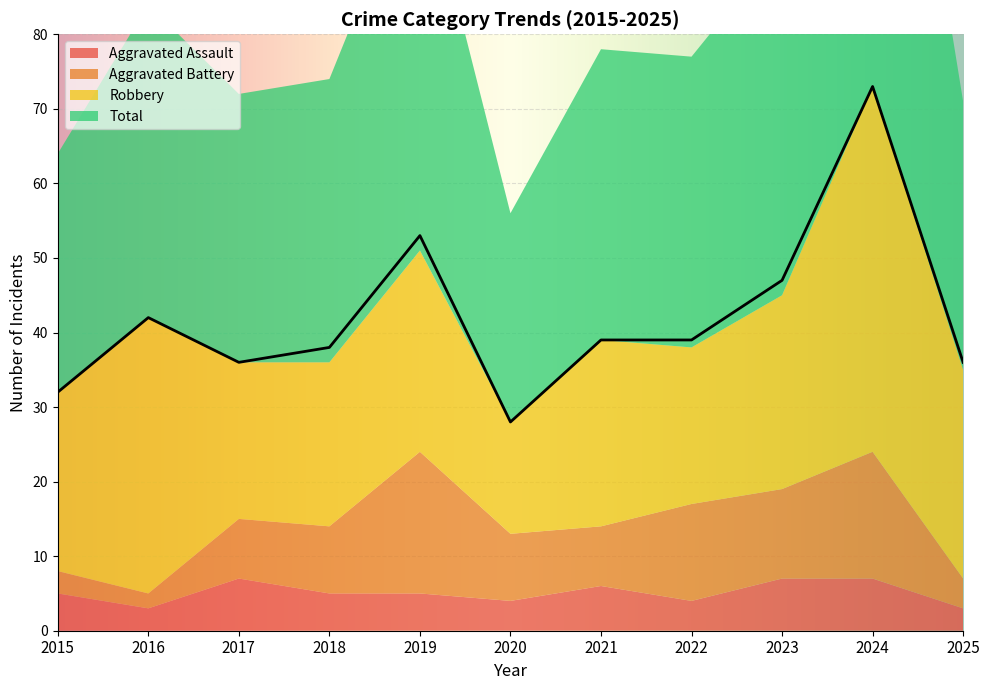

In Robbery, how many points are lower than both neighbors (excluding endpoints)?

3